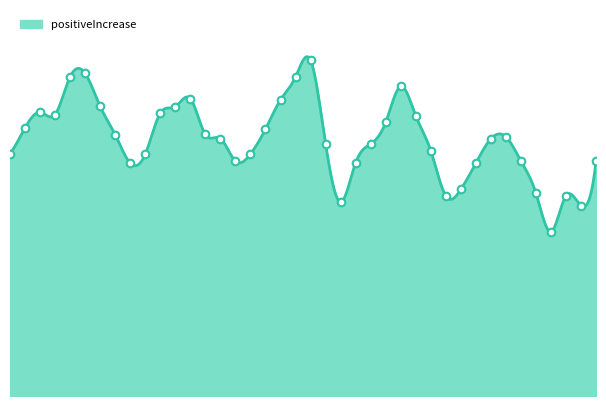

What is the change in value from 20200513 to 20200412?

+7593